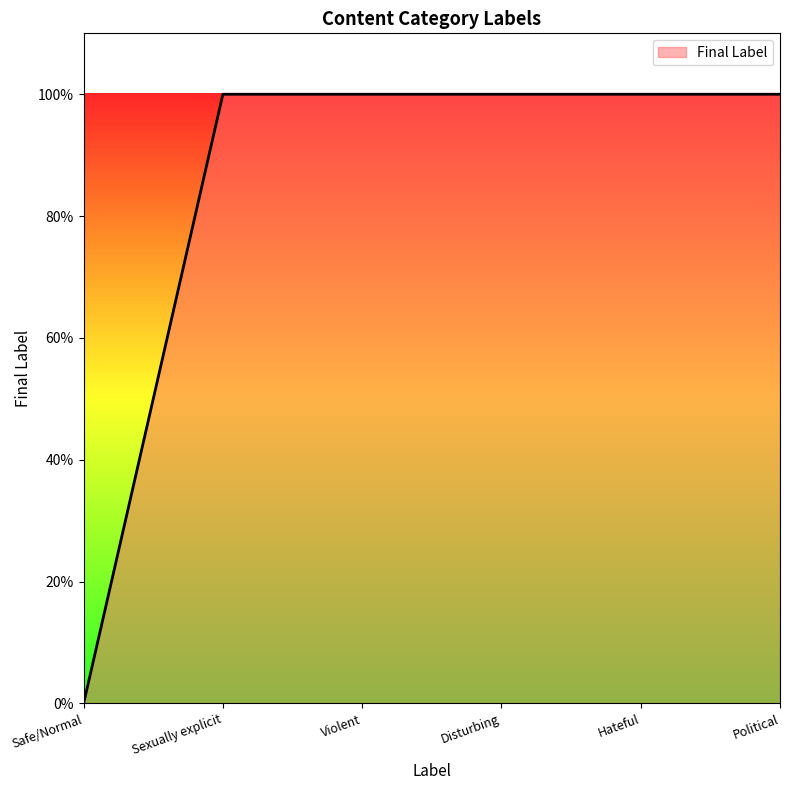

What is the sum of all values?

5